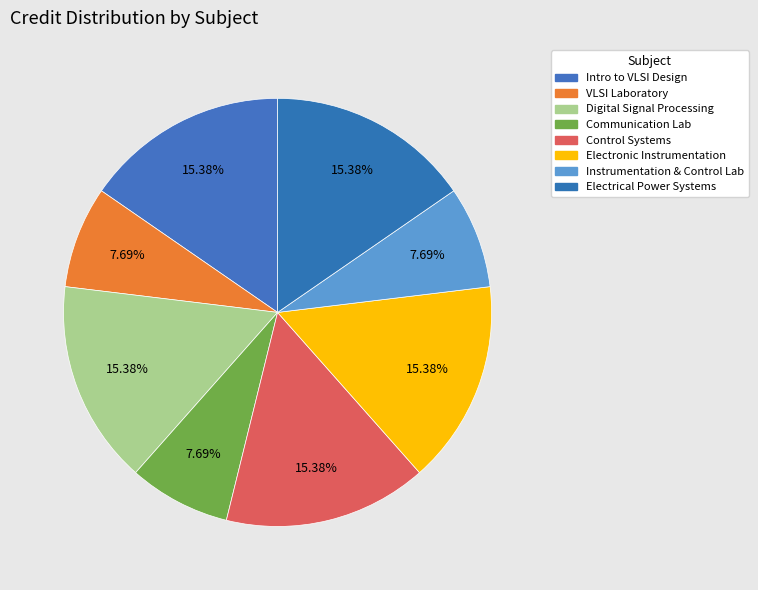

Is there any slice that represents more than half of the pie?

No